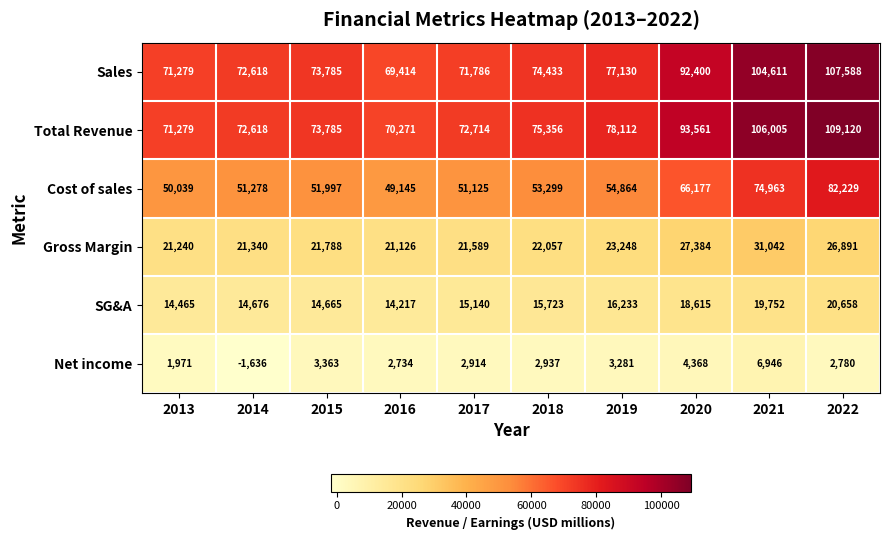

Which category has the lowest value across all series?

2014